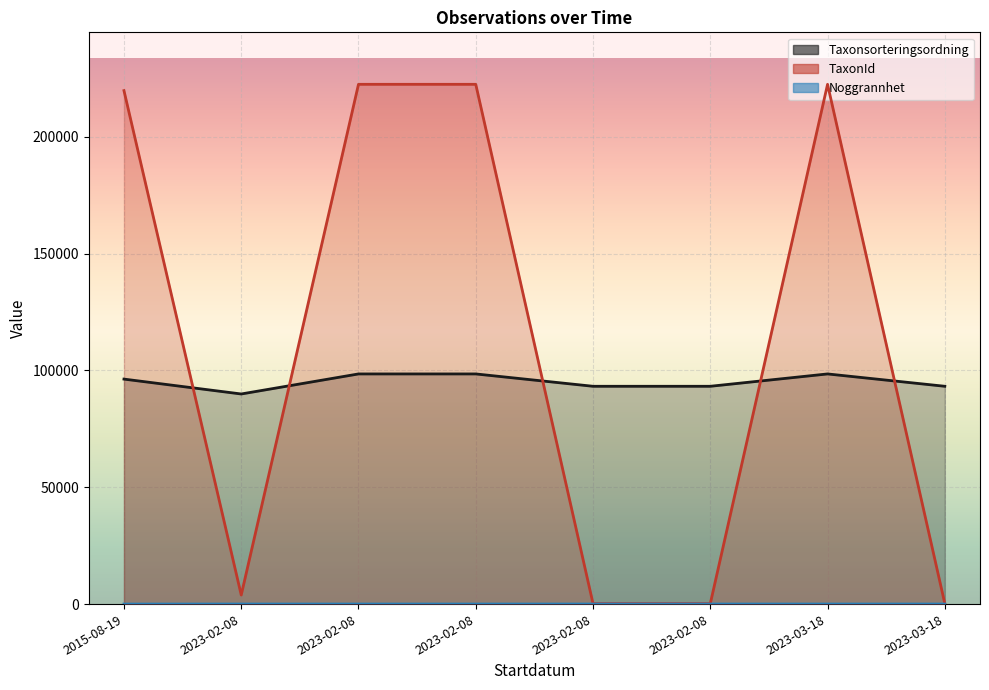

How many values in the TaxonId series exceed 219798?

3